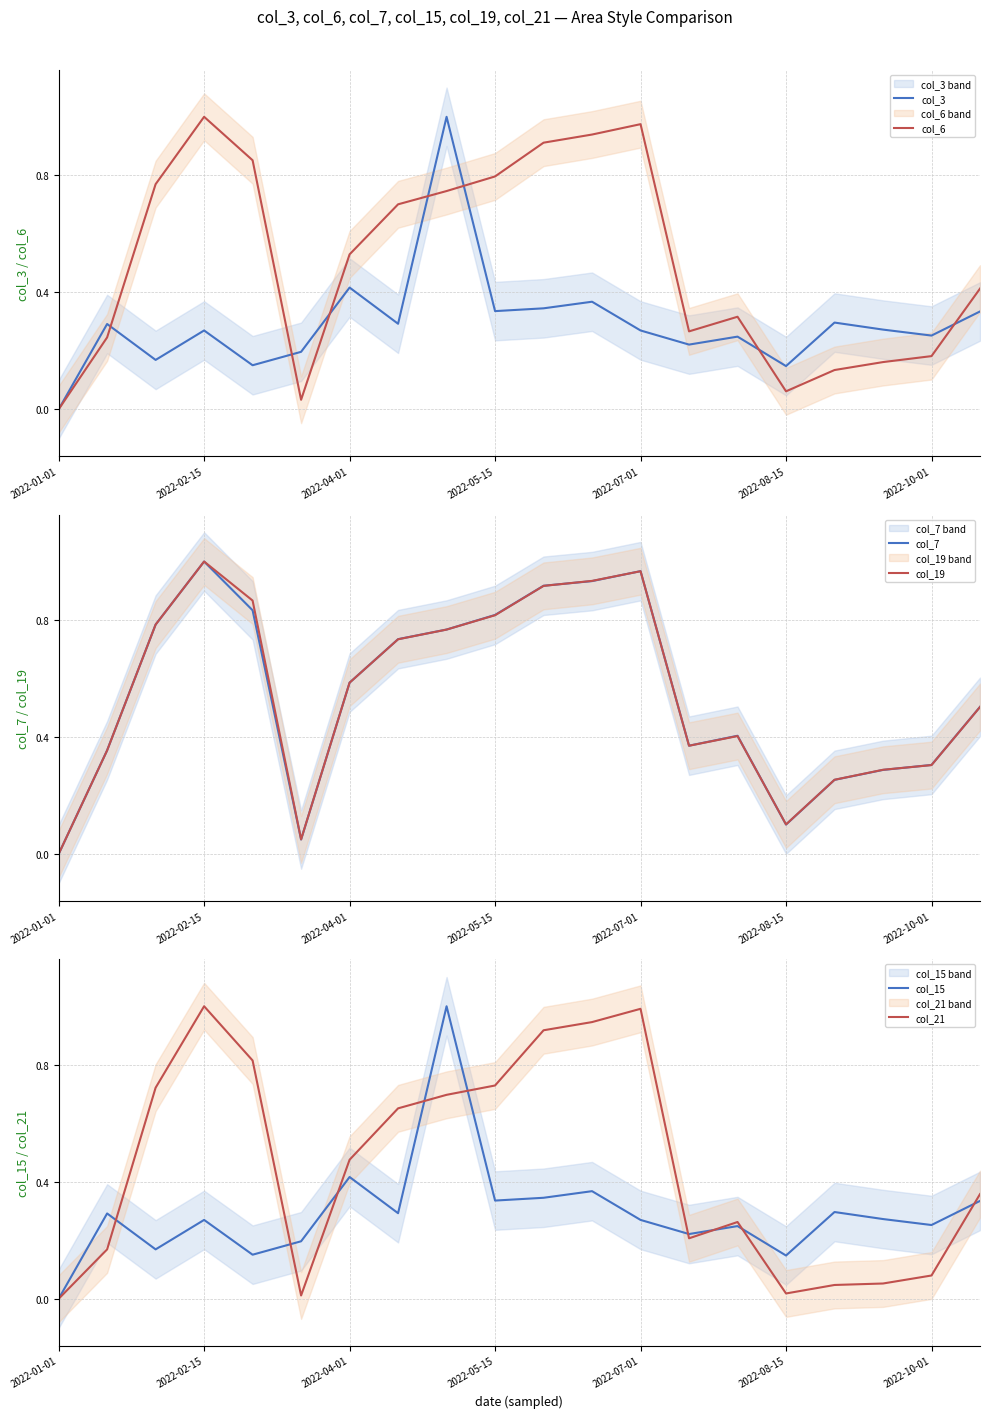

The value of col_21 at 2022-07-01 is 1.0. True or false?

True